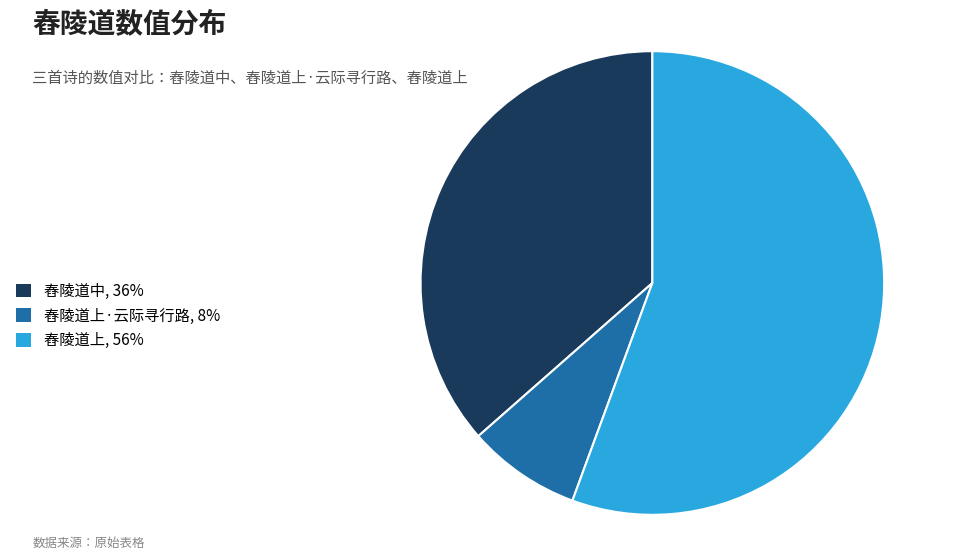

Rank the categories by value from lowest to highest.

舂陵道上·云际寻行路, 8%, 舂陵道中, 36%, 舂陵道上, 56%